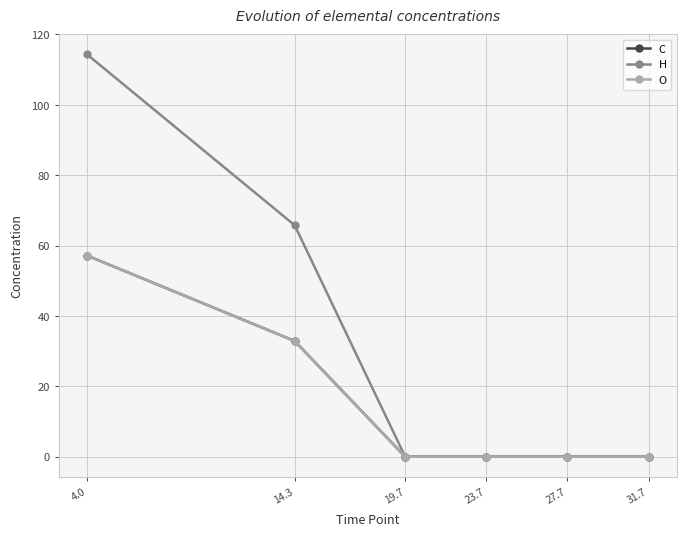

Reading left to right, list all the values displayed in this chart.

C: 57.2	32.9	0.0	0.0	0.0	0.0
H: 114.3	65.8	0.0	0.0	0.0	0.0
O: 57.2	32.9	0.0	0.0	0.0	0.0